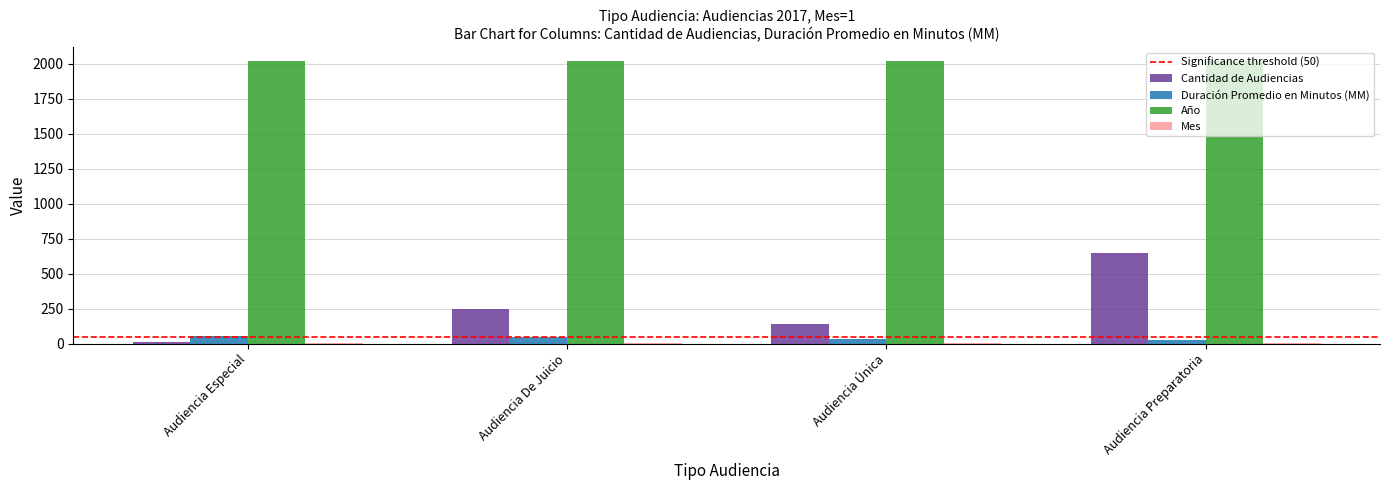

Which series changed the most between Audiencia Especial and Audiencia Preparatoria?

Cantidad de Audiencias